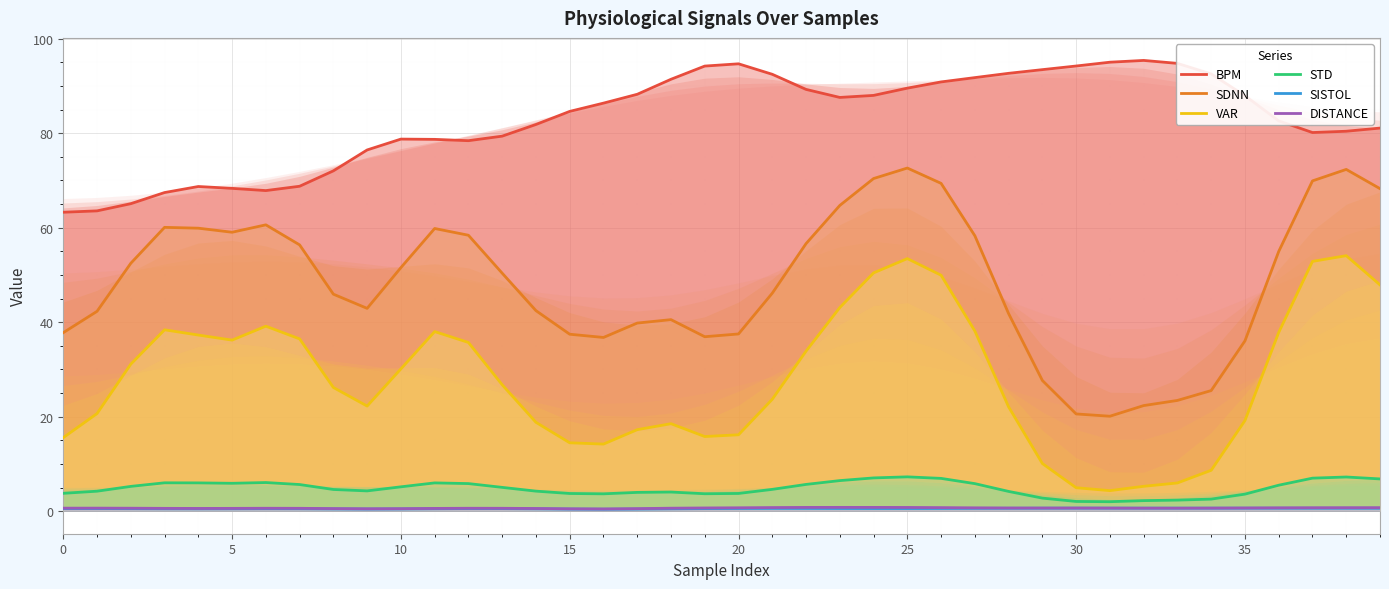

Which category has the highest value in the VAR series?

38